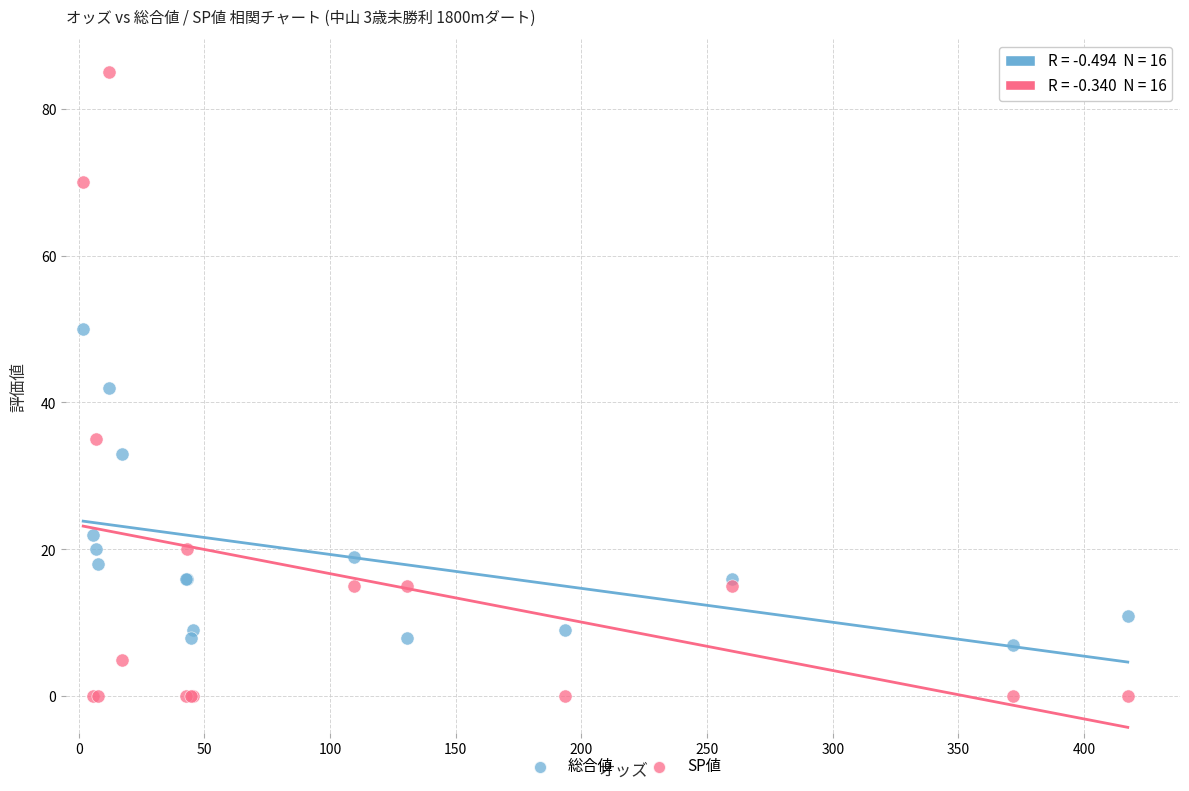

Which series contains the lowest Y value?

SP値